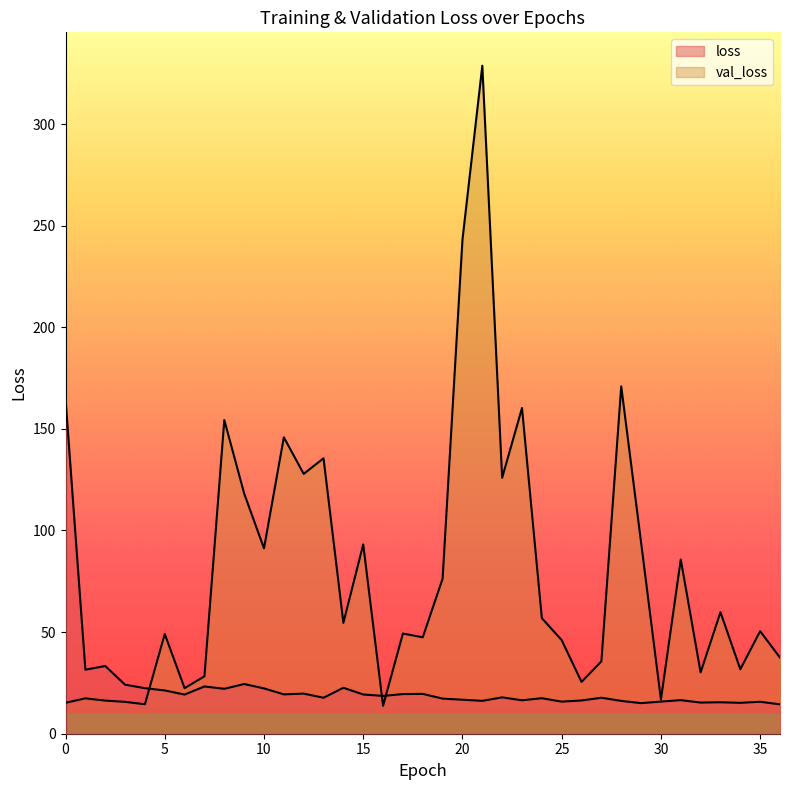

Rank the categories by val_loss value from highest to lowest.

21, 20, 28, 23, 8, 11, 13, 12, 22, 9, 29, 15, 10, 31, 19, 33, 24, 14, 35, 17, 5, 18, 25, 36, 27, 34, 32, 7, 26, 6, 1, 30, 2, 3, 0, 4, 16